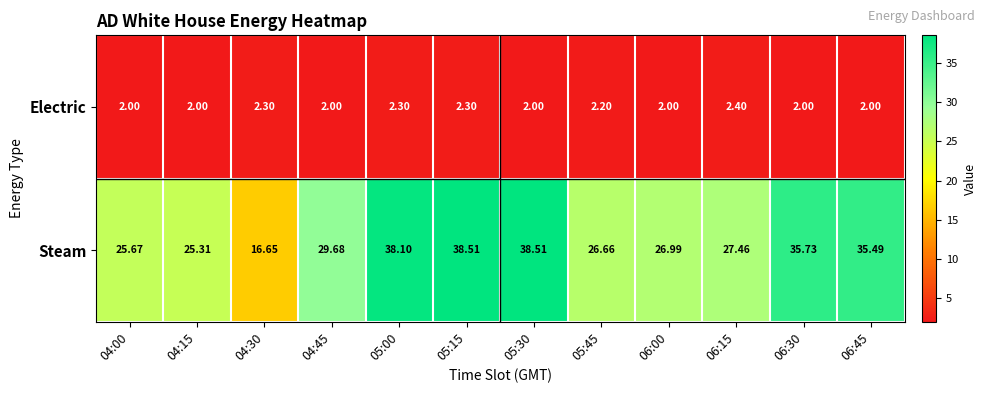

At 04:30, list the series in order from smallest to largest.

Electric, Steam